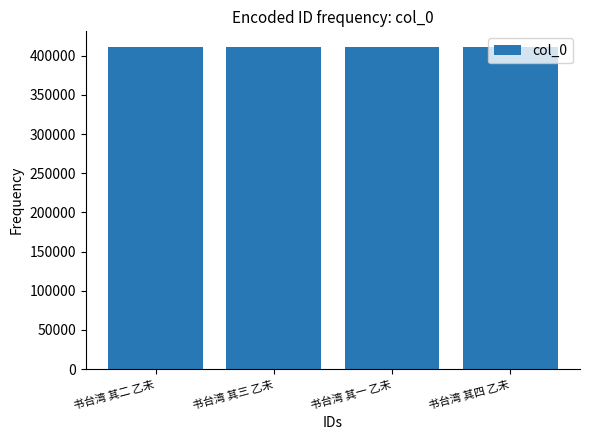

What is the sum of all values?

1642514